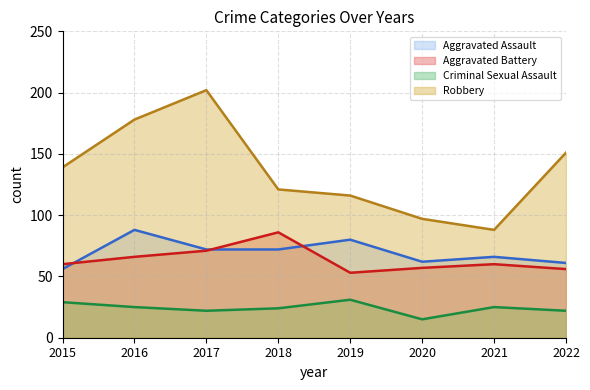

Which series has the largest total across all categories?

Robbery